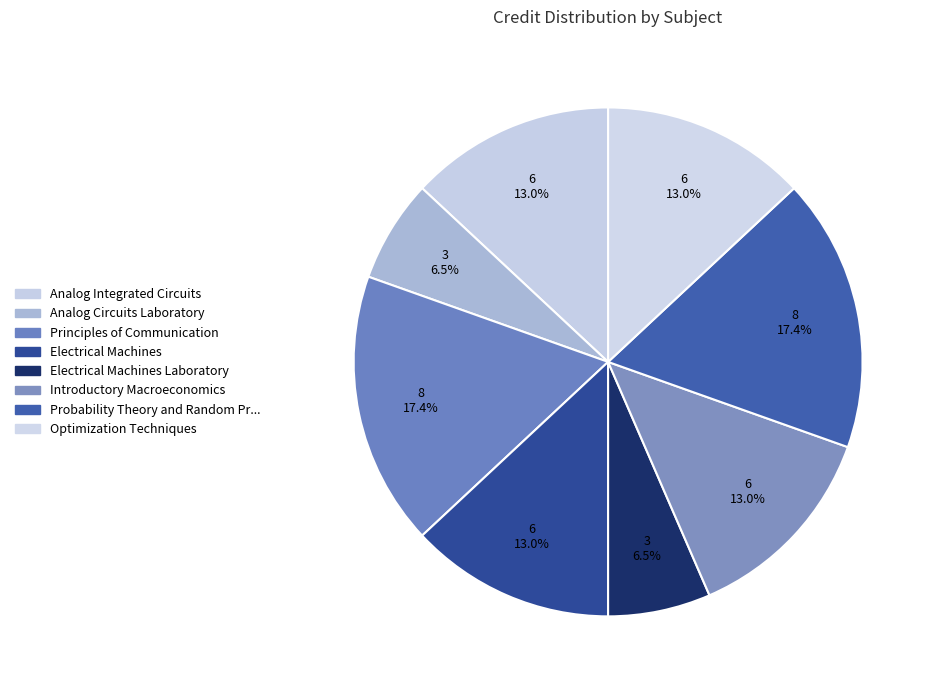

Count the number of slices in the pie.

8